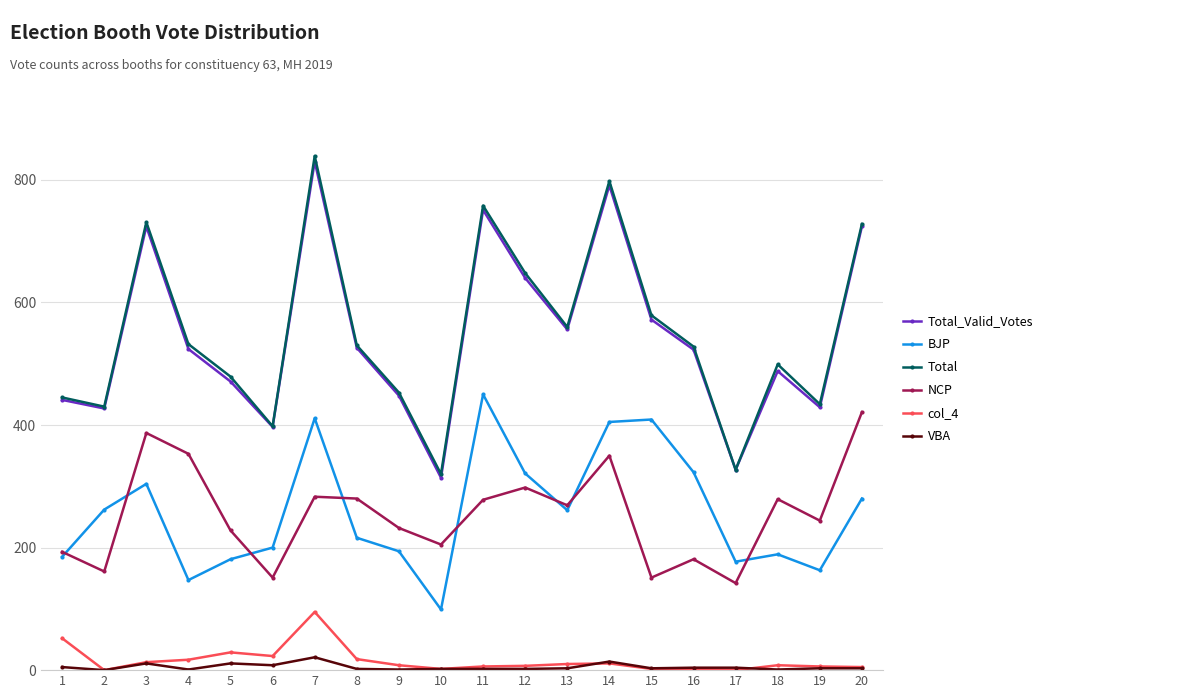

True or false: VBA and BJP intersect in this chart.

False